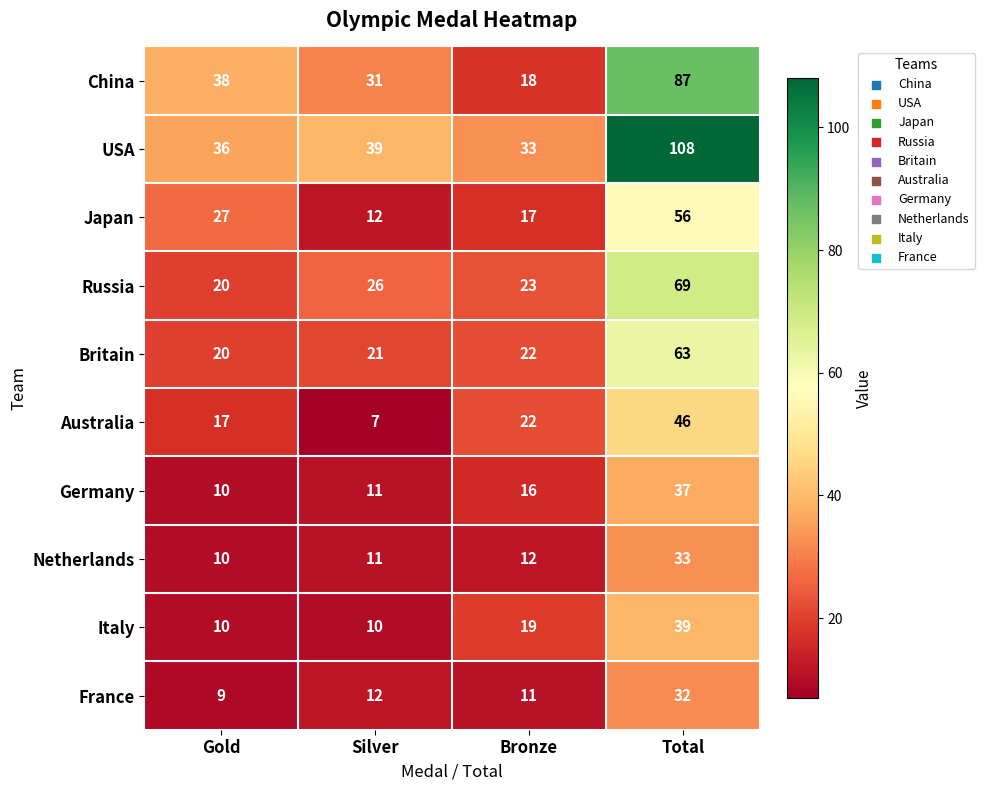

Which category has the highest value in the USA series?

Total